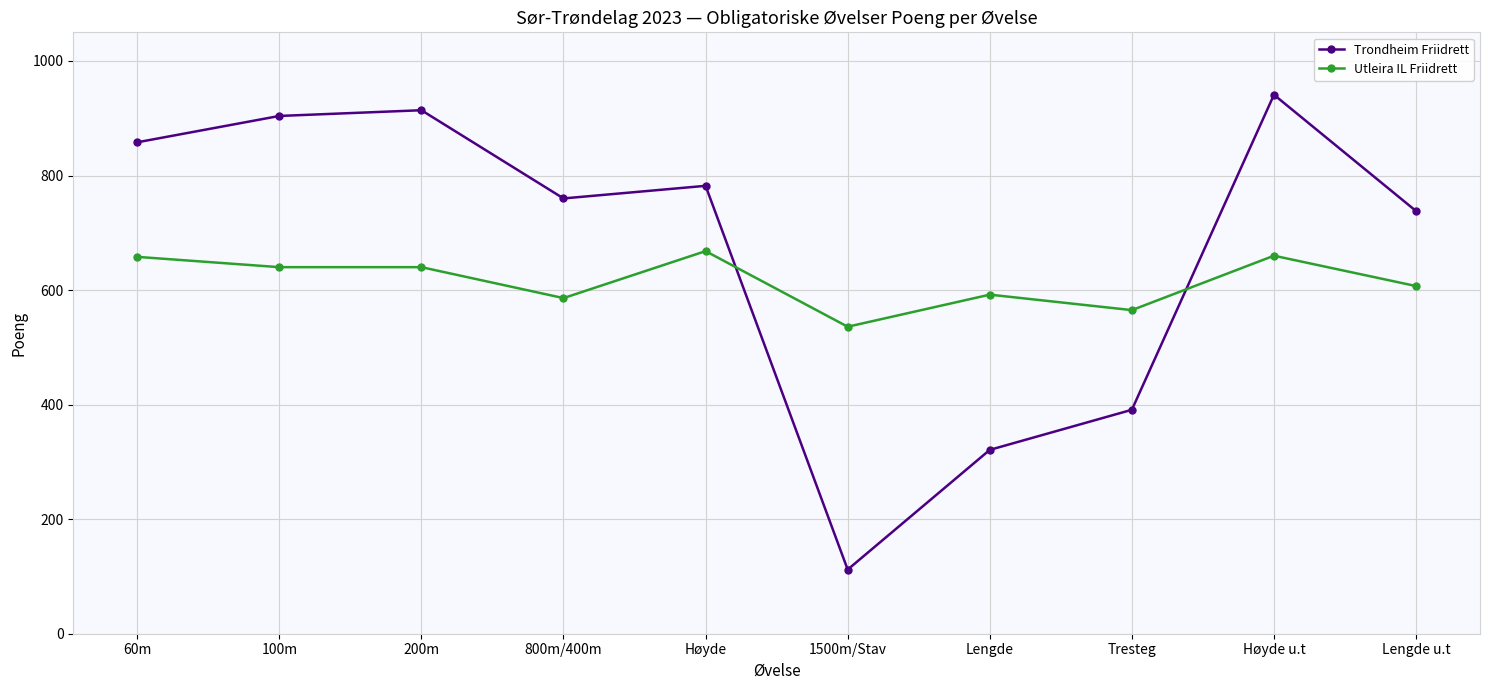

What is the difference between the second highest and minimum values in the Utleira IL Friidrett series?

124